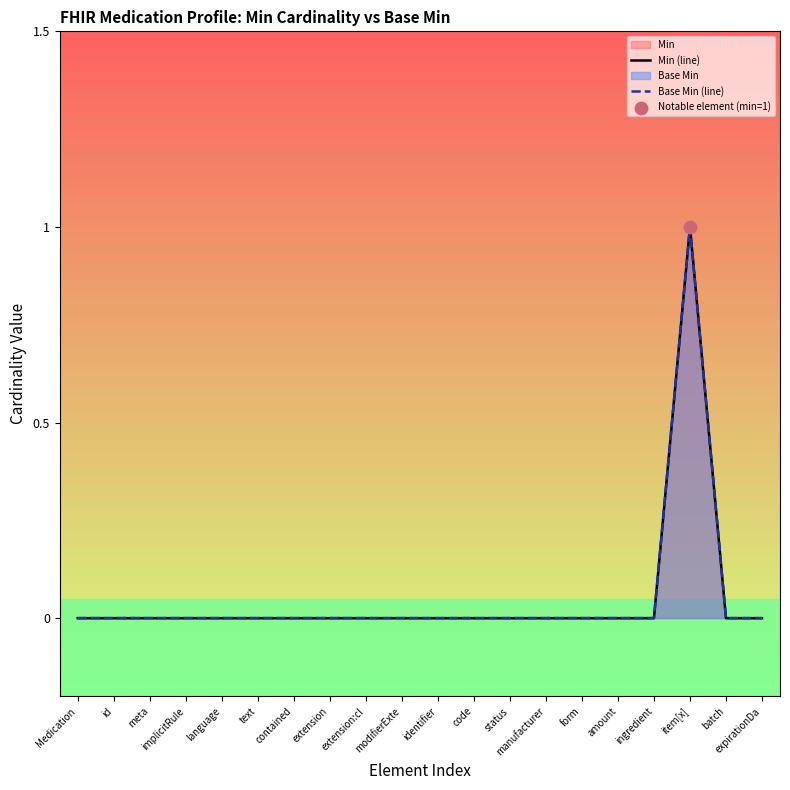

Which series has the largest total across all categories?

Min (line)